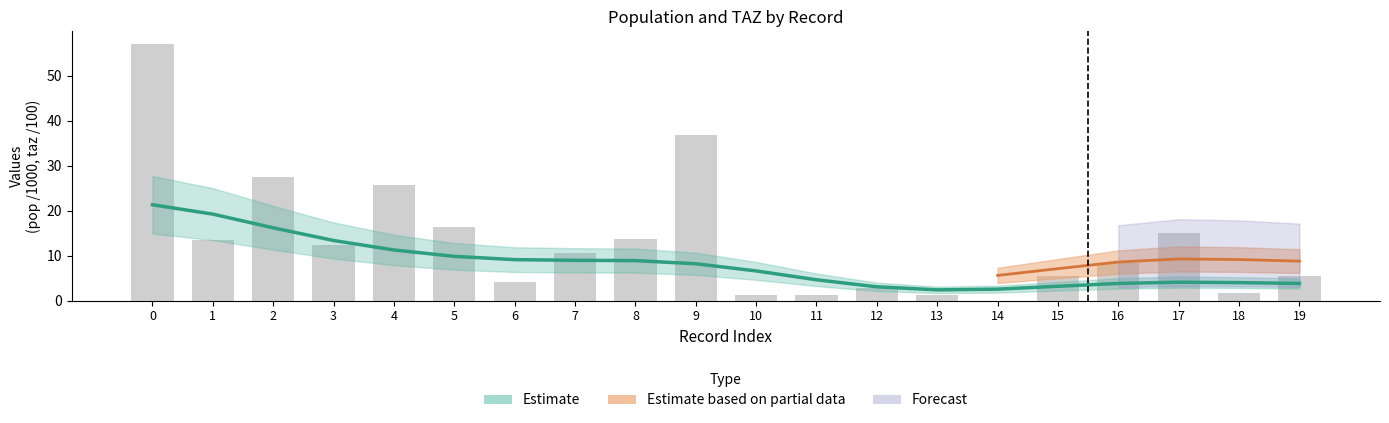

How many bars are there in total?

20